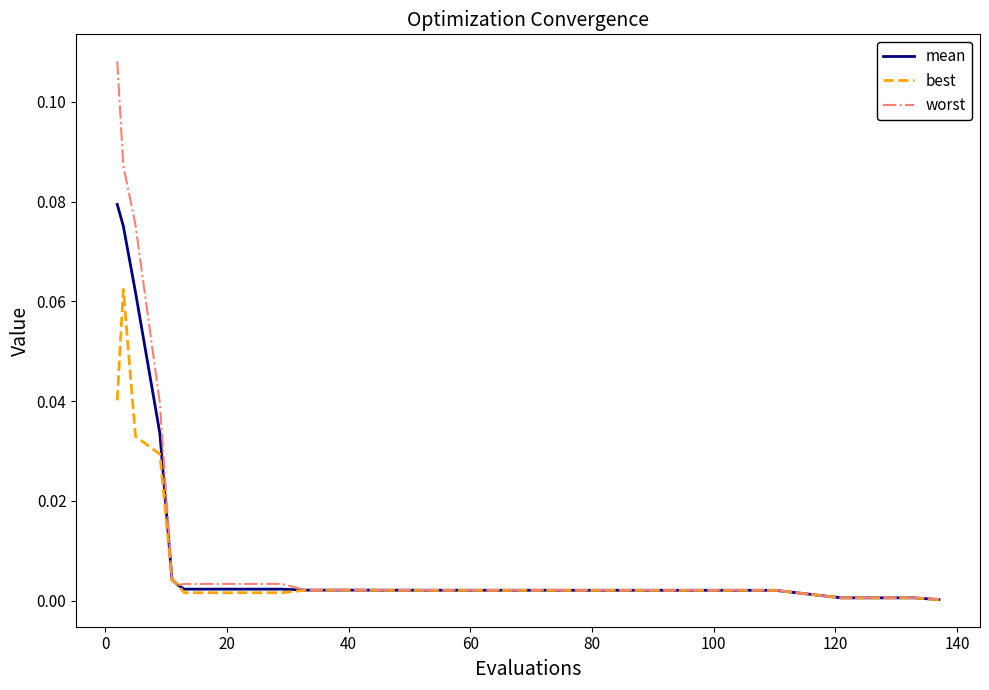

List the series in order of their peak value, highest first.

worst, mean, best